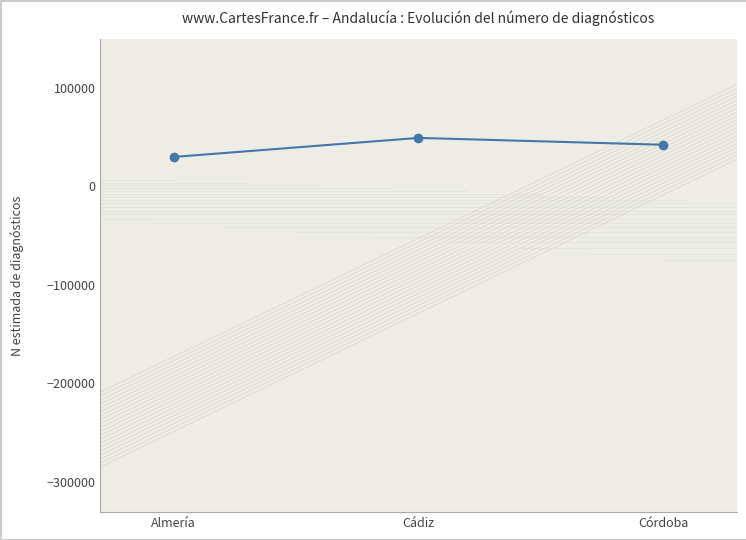

What is the change in value from Almería to Córdoba?

+12390